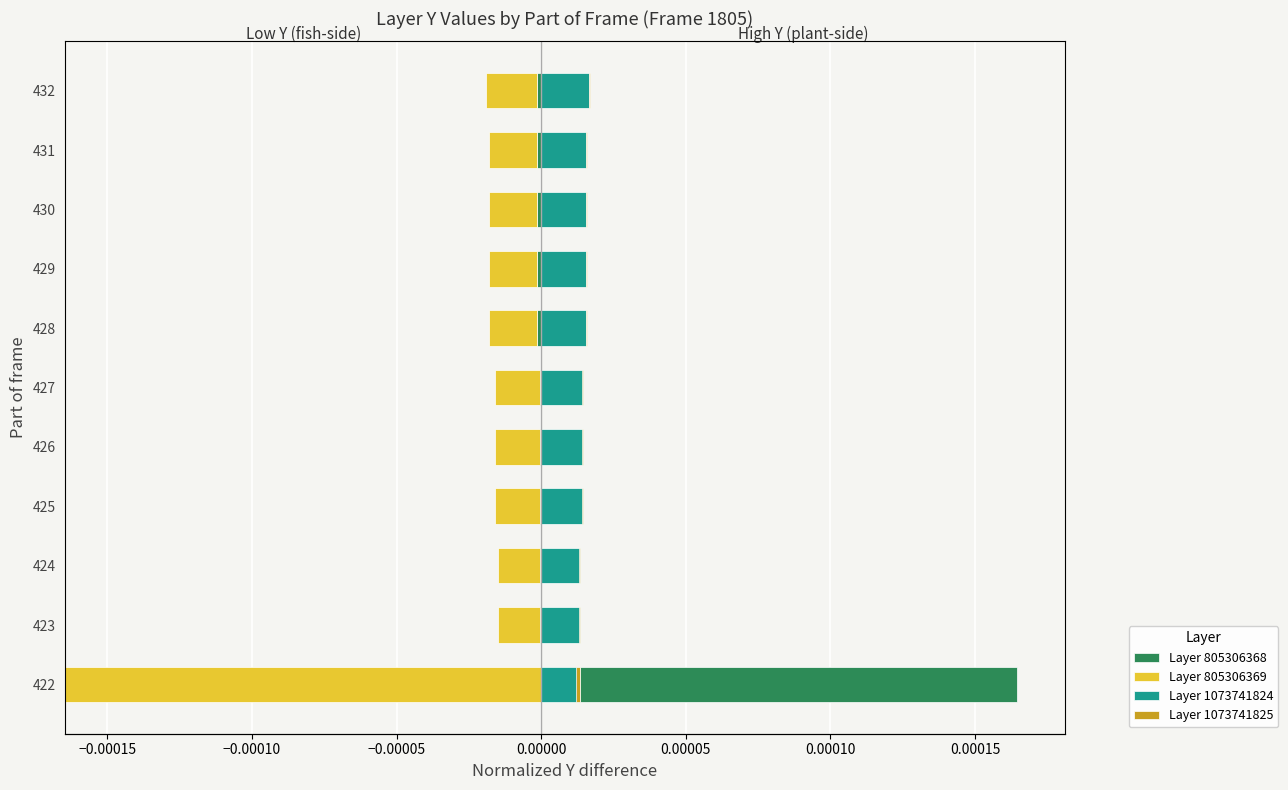

How many categories are shown in the chart?

11